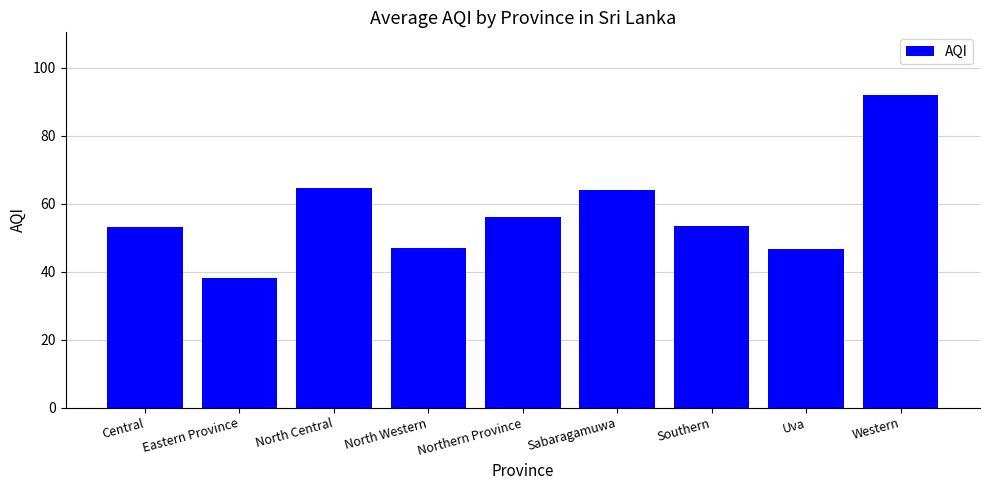

The value at Southern is 74.7. True or false?

False